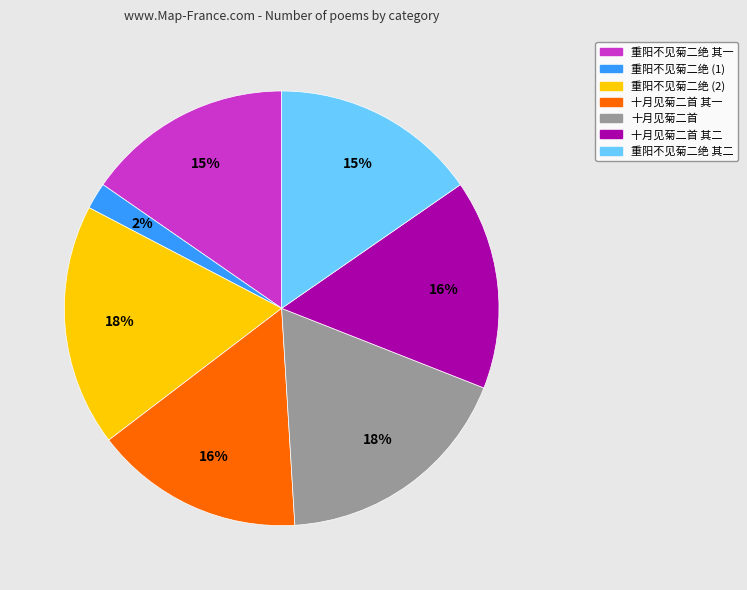

To the nearest percent, what is the difference between the largest and smallest slice percentages?

16%